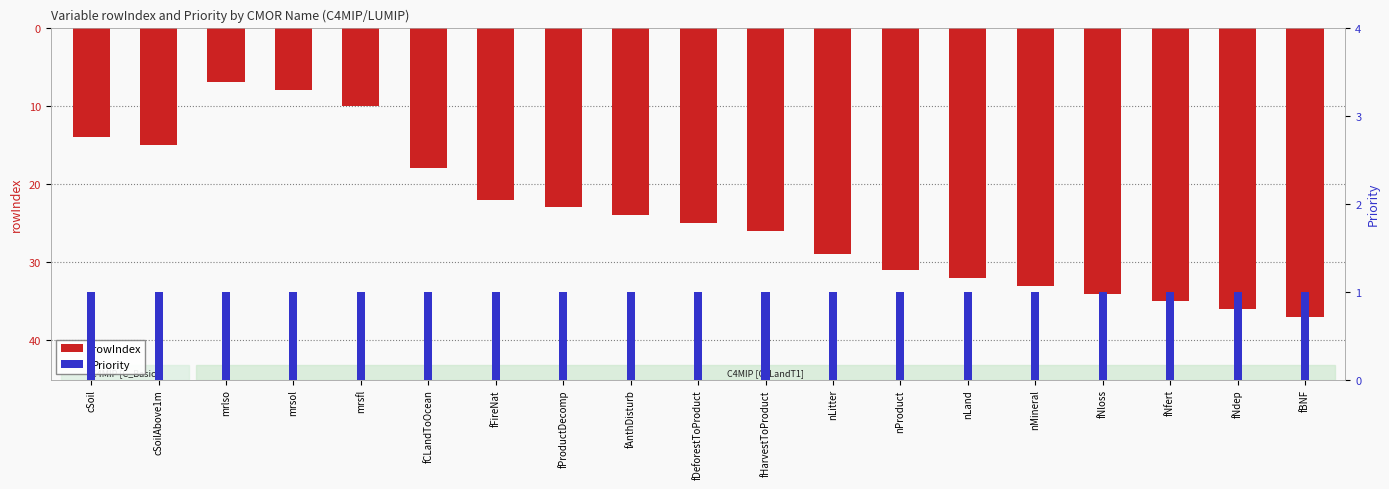

Is the value of Priority at fCLandToOcean greater than the value of rowIndex at nLitter?

Yes